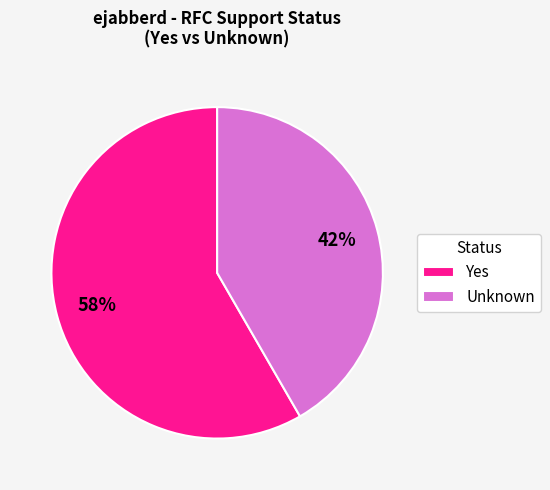

Is Unknown the majority of the pie?

No